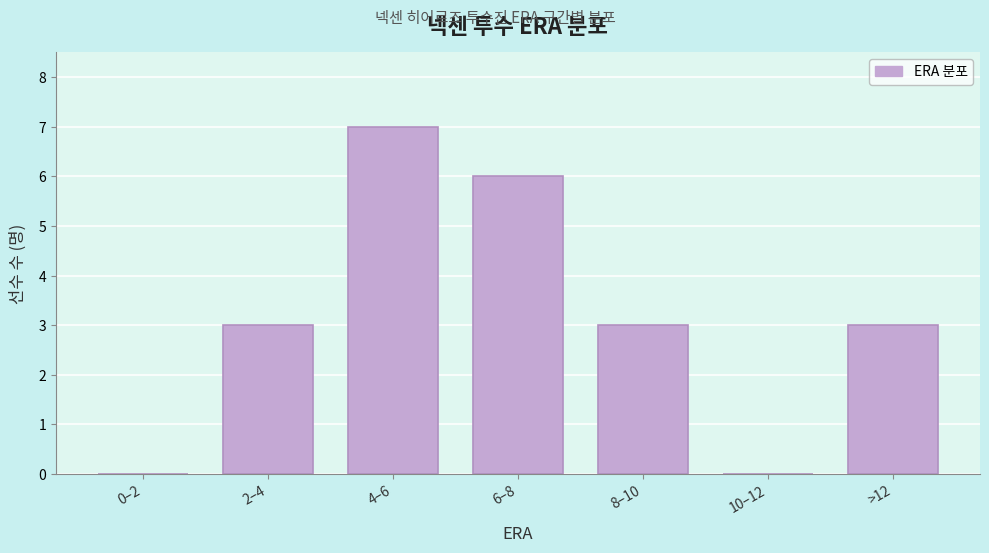

Reading left to right, extract all data points from this chart.

0–2=0	2–4=3	4–6=7	6–8=6	8–10=3	10–12=0	>12=3